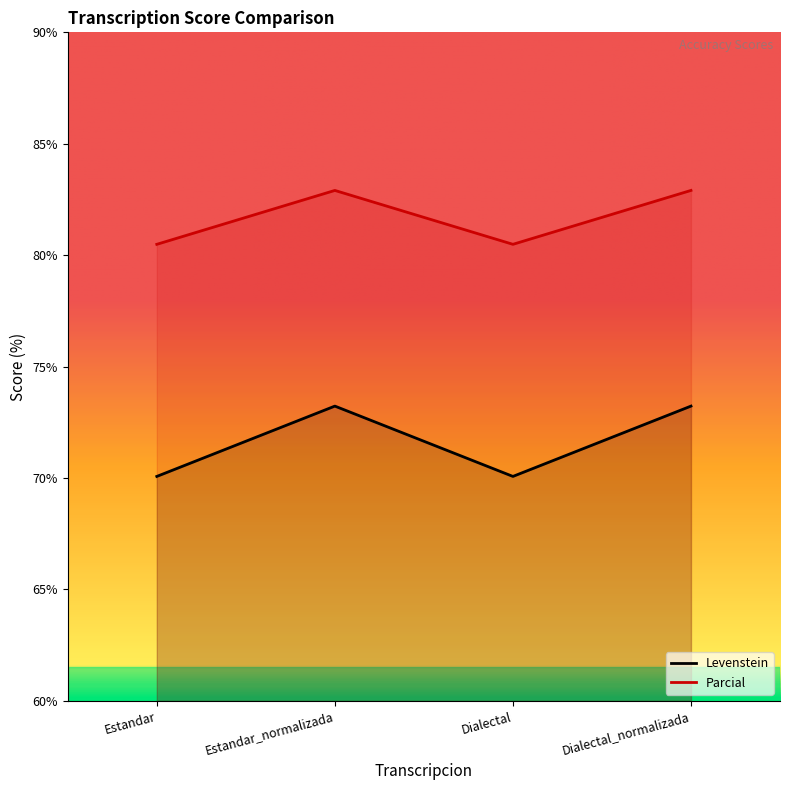

True or false: Levenstein and Parcial intersect in this chart.

False